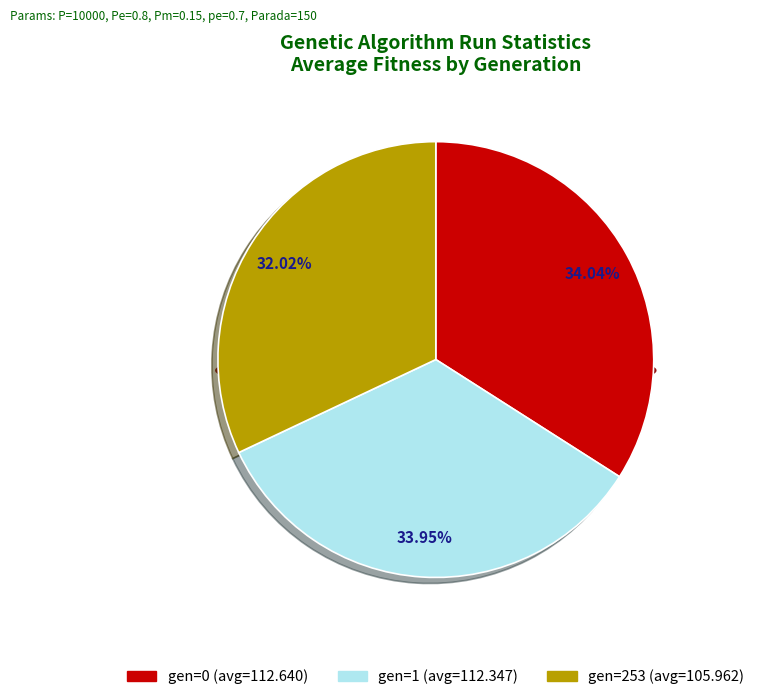

What is the ratio of the value at gen=253 (avg=105.962) to the value at gen=1 (avg=112.347)?

0.9